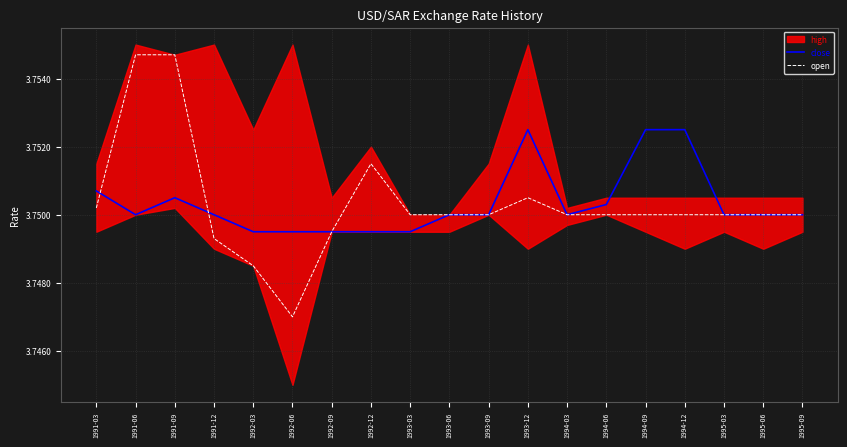

The value of open at 1995-09 is 1.2. True or false?

False